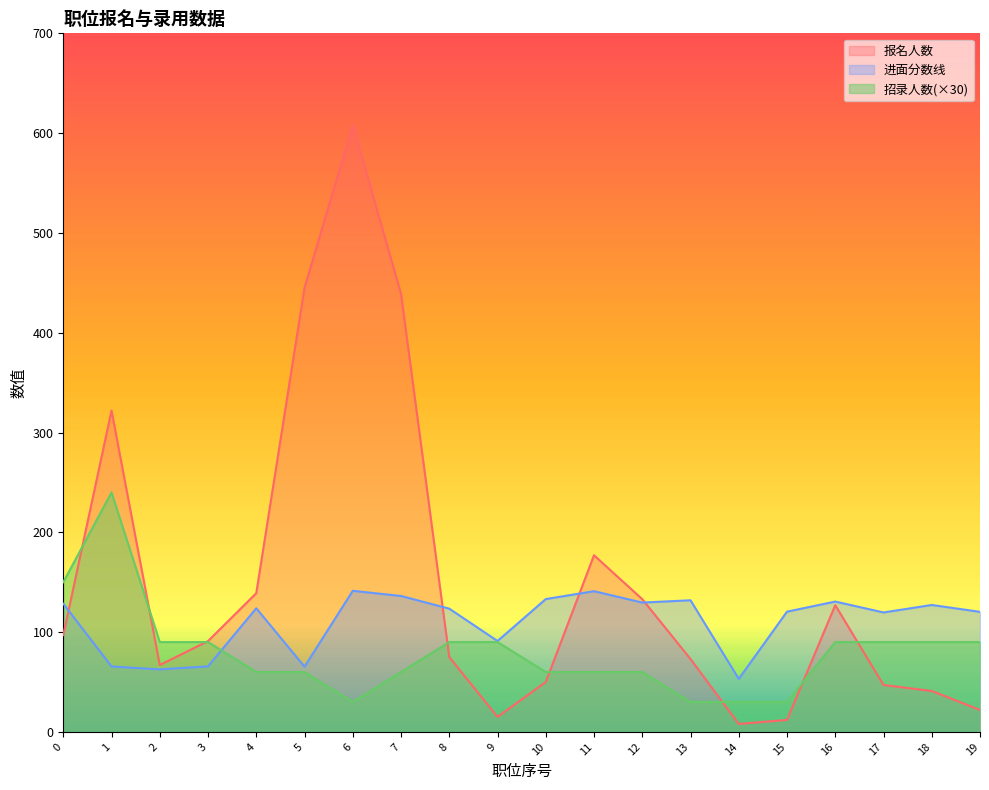

Which category has the highest value in the 进面分数线 series?

6